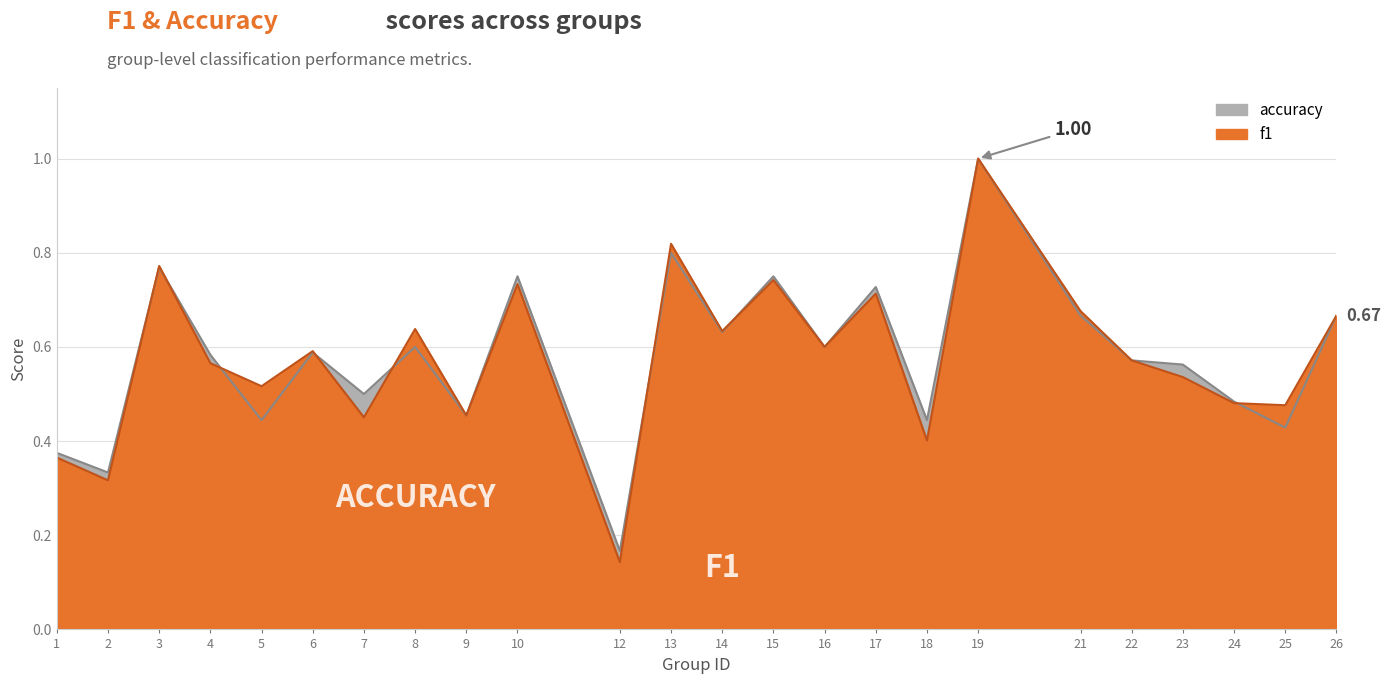

How many interior local valleys does the f1 series have?

9